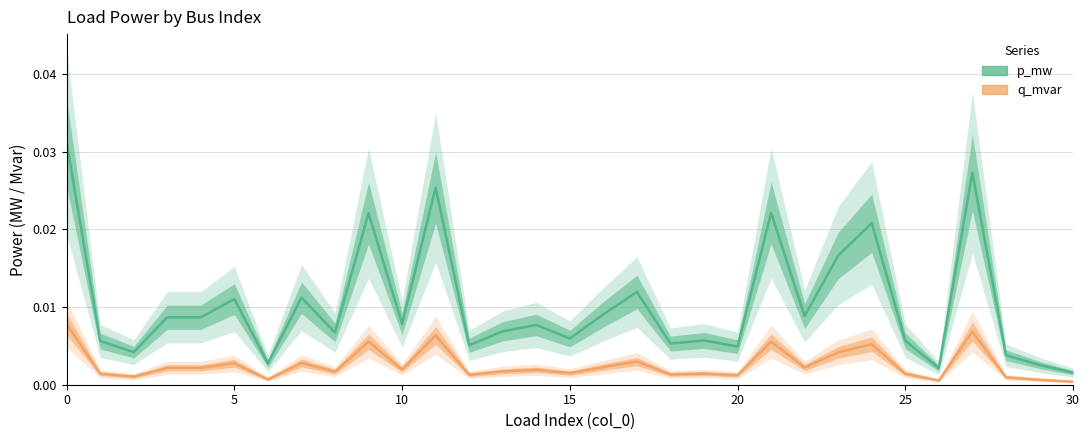

Which series has the largest total across all categories?

p_mw